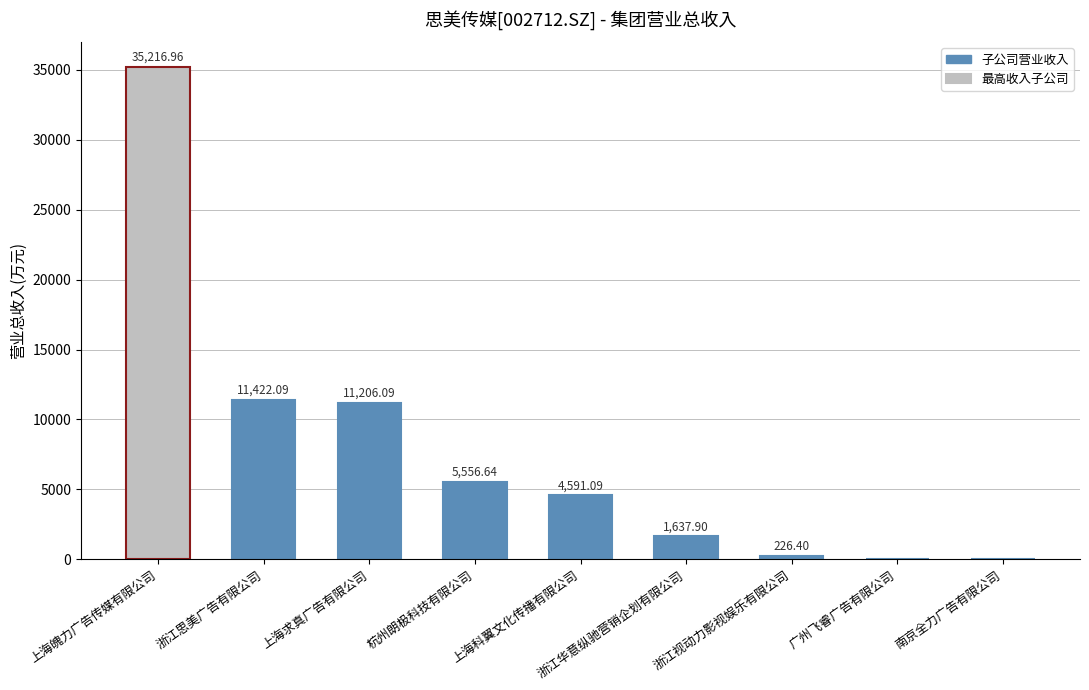

Reading left to right, what are all the values shown in this chart?

上海魄力广告传媒有限公司=35217.0	浙江思美广告有限公司=11422.1	上海求真广告有限公司=11206.1	杭州朗极科技有限公司=5556.6	上海科翼文化传播有限公司=4591.1	浙江华意纵驰营销企划有限公司=1637.9	浙江视动力影视娱乐有限公司=226.4	广州飞睿广告有限公司=0.0	南京全力广告有限公司=0.0